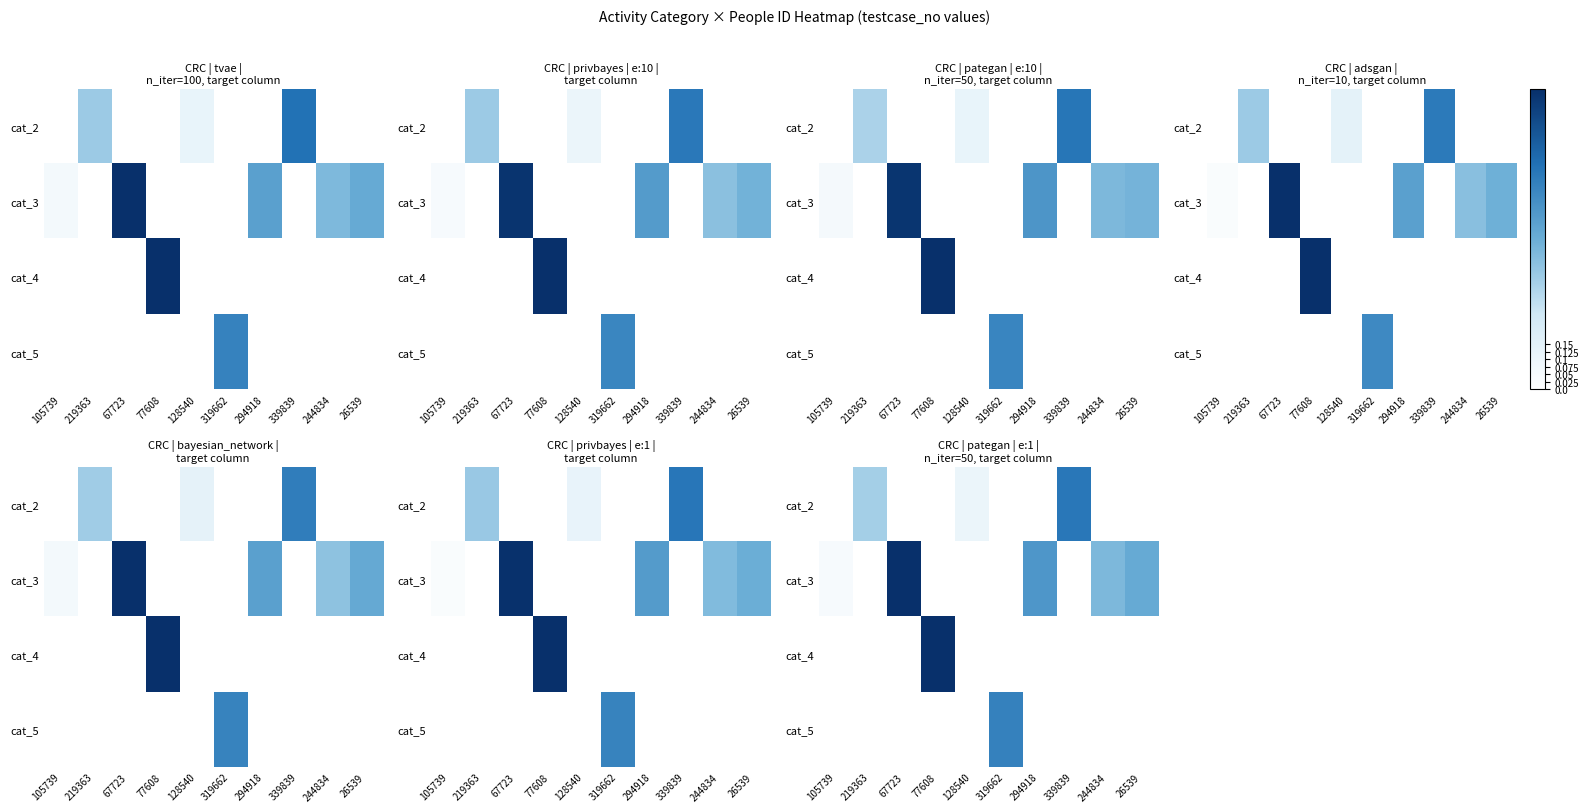

At how many categories does at least one series exceed 0?

10